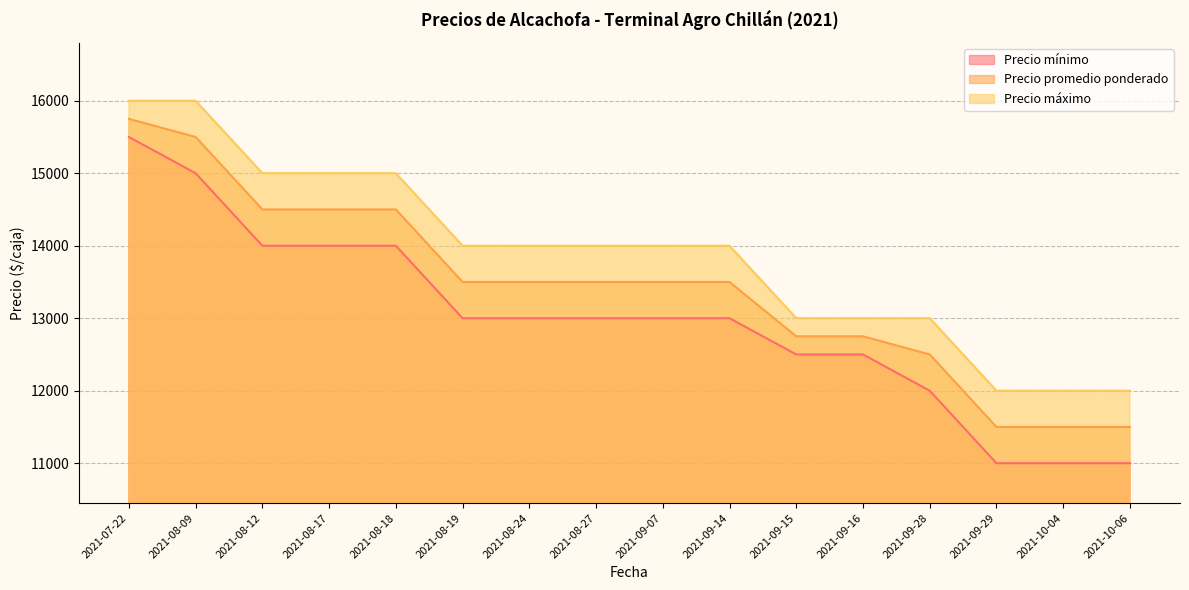

Which series has the largest total across all categories?

Precio máximo